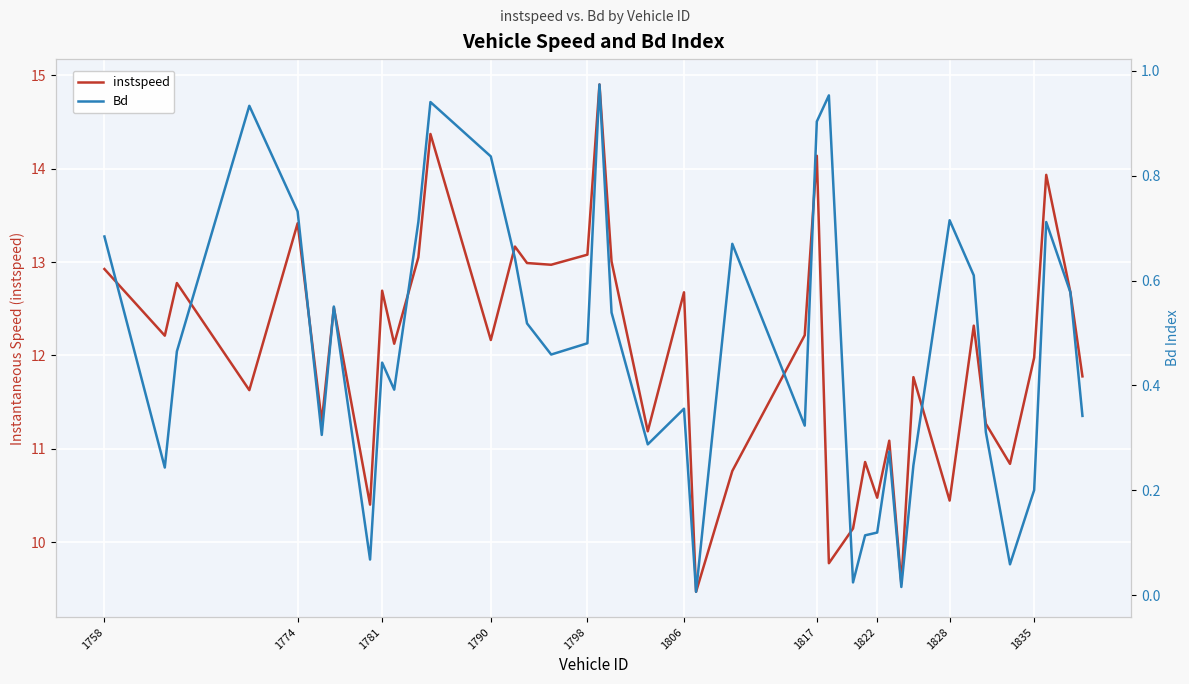

The value of instspeed at 34 is 6.8. True or false?

False